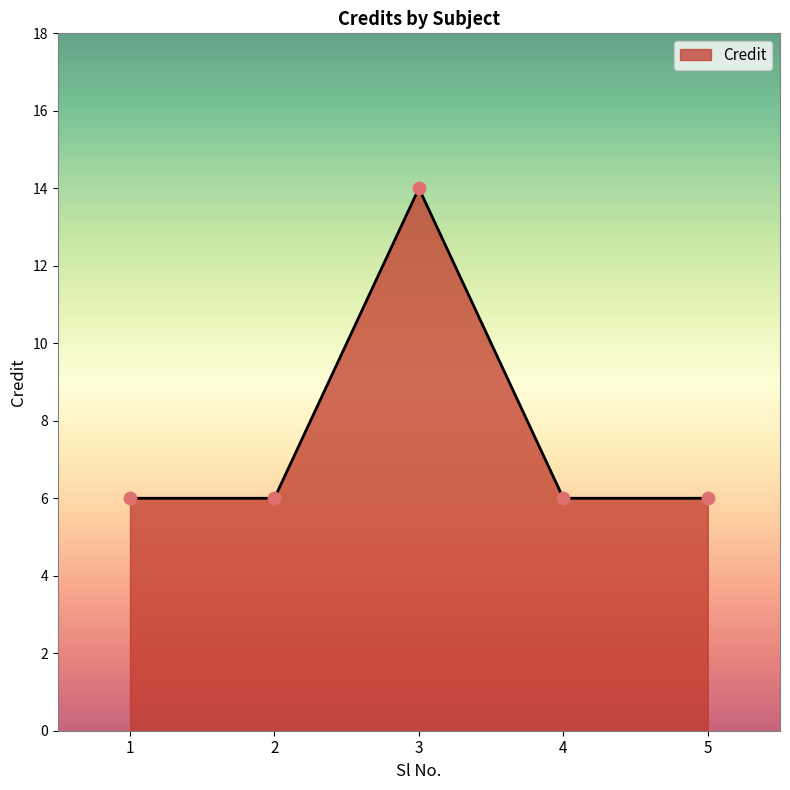

What is the change in value from 1 to 3?

+8